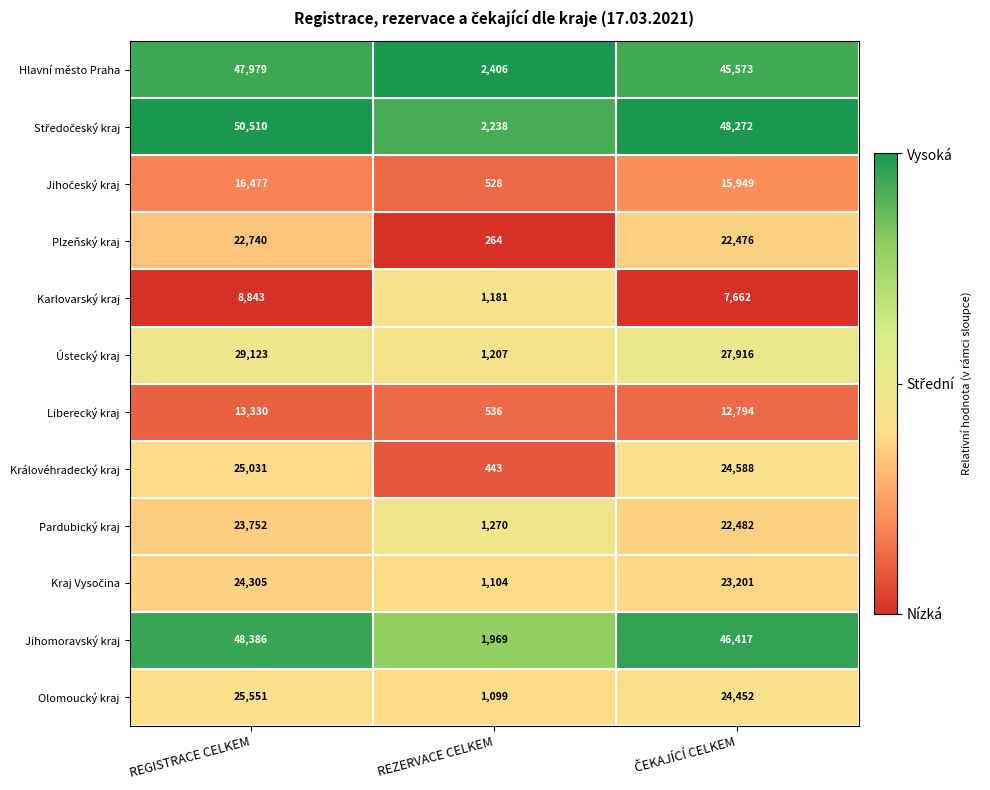

The value of Pardubický kraj at REZERVACE CELKEM is 1270. True or false?

True